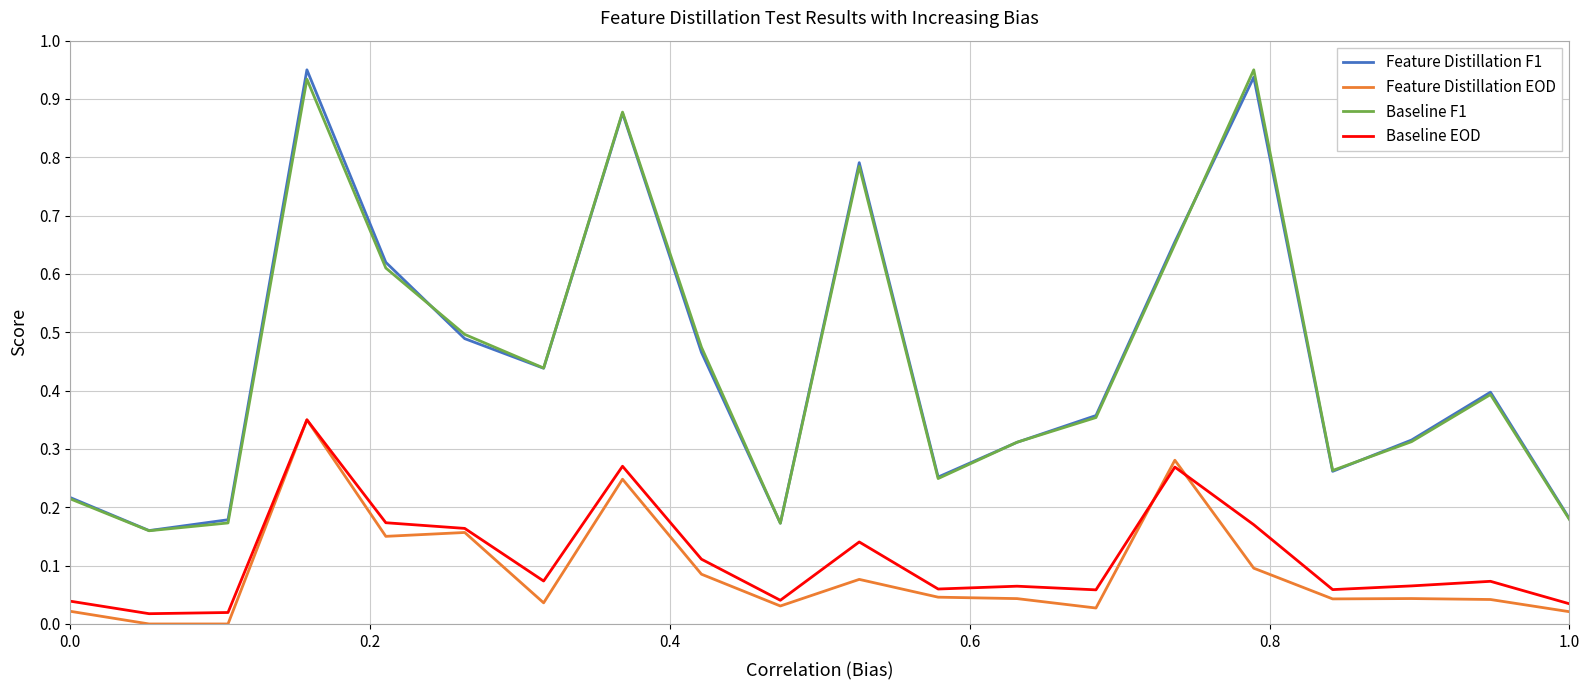

True or false: Baseline F1 and Baseline EOD intersect in this chart.

False